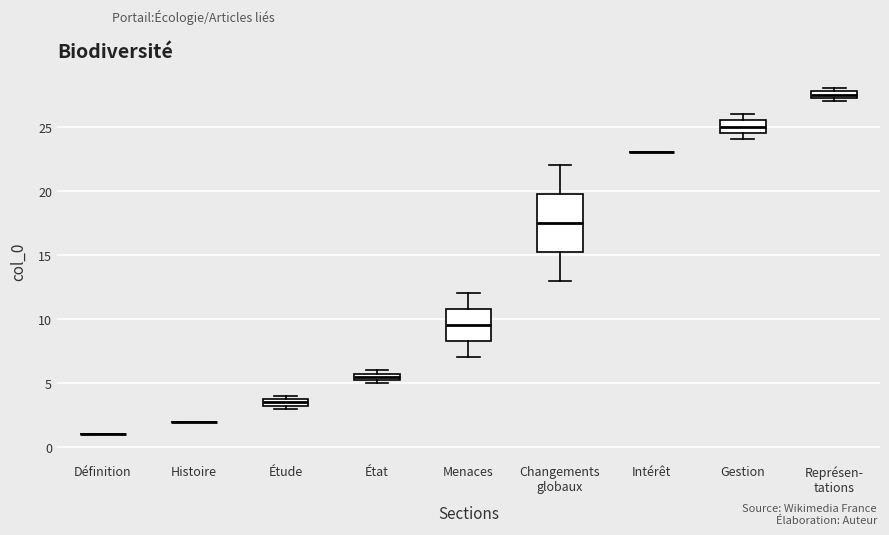

Where is the lower edge of the box for Menaces on the y-axis? The values are not printed on the chart, so give them approximately, as read against the axis.

8.5